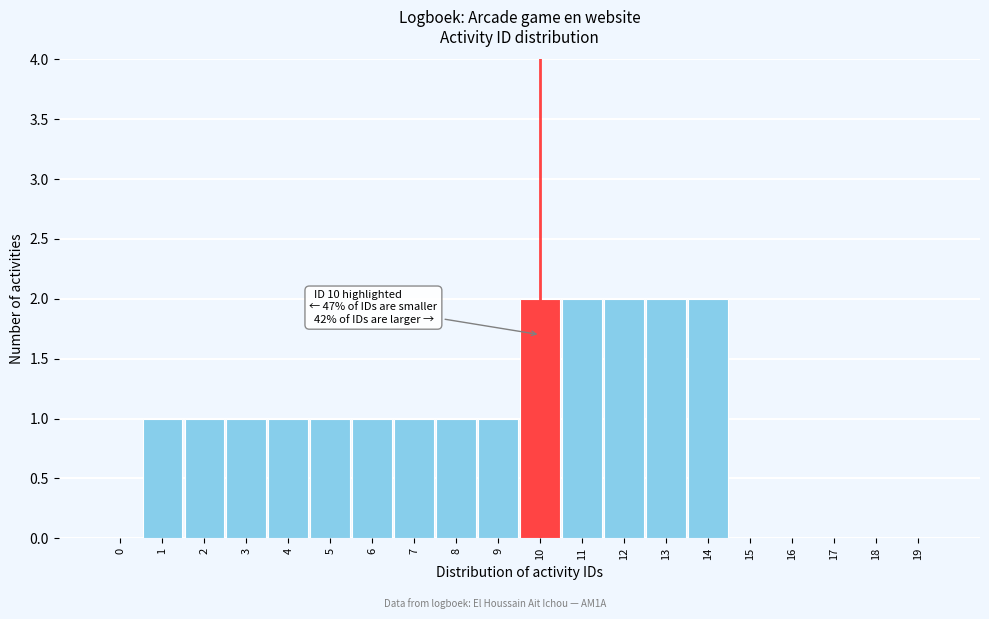

Reading left to right, what are all the values shown in this chart?

0=0	1=1	2=1	3=1	4=1	5=1	6=1	7=1	8=1	9=1	10=2	11=2	12=2	13=2	14=2	15=0	16=0	17=0	18=0	19=0